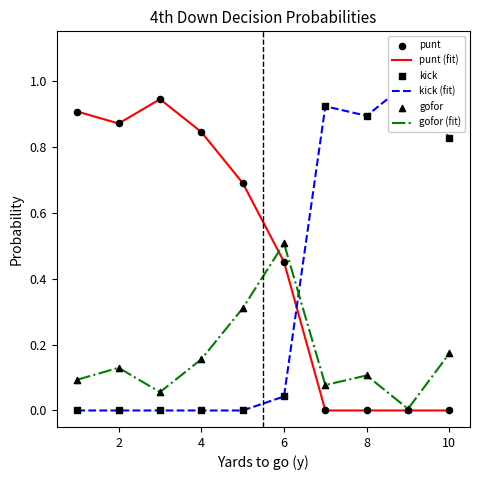

Is the value of gofor (fit) at 2 greater than the value of punt (fit) at 10?

Yes